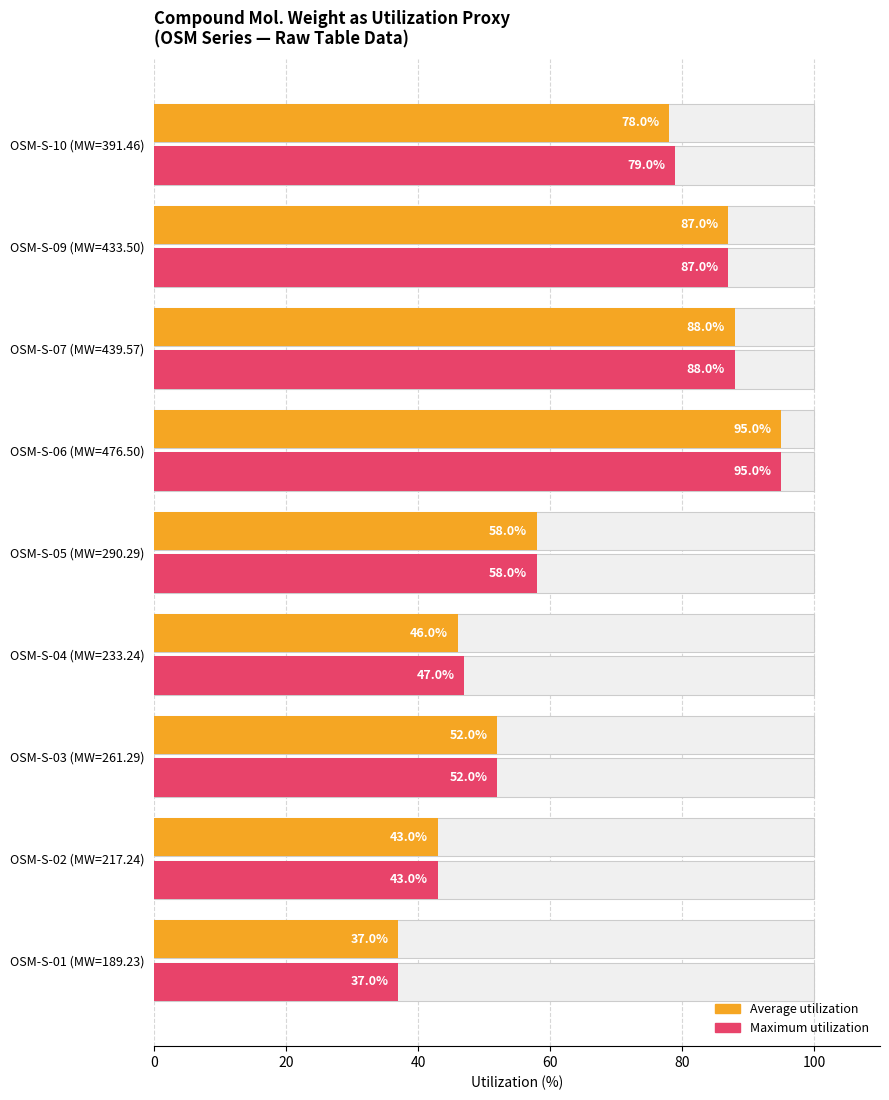

Does the chart contain any negative values?

No